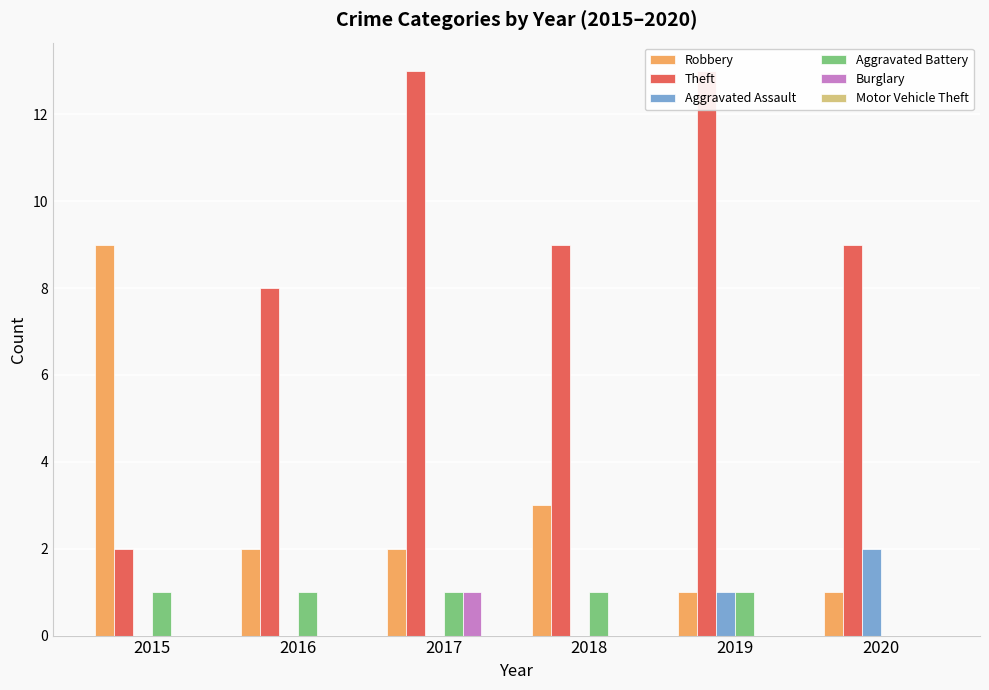

What is the sum of all Aggravated Battery values?

5